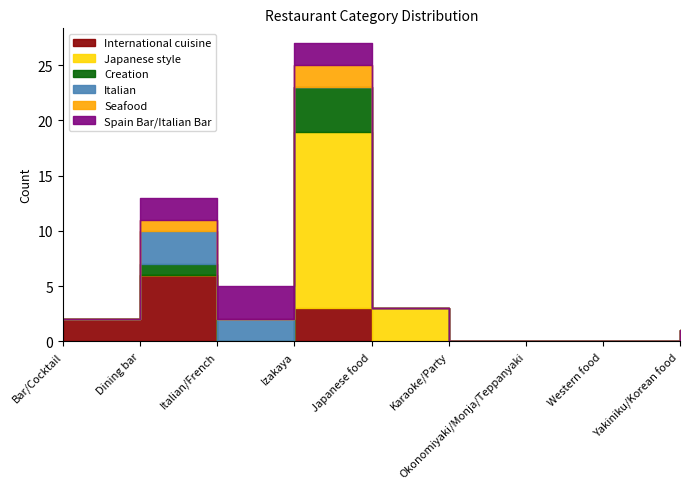

Reading left to right, extract all data points from this chart.

International cuisine: 2	6	0	3	0	0	0	0	0
Japanese style: 0	0	0	16	3	0	0	0	1
Creation: 0	1	0	4	0	0	0	0	0
Italian: 0	3	2	0	0	0	0	0	0
Seafood: 0	1	0	2	0	0	0	0	0
Spain Bar/Italian Bar: 0	2	3	2	0	0	0	0	0